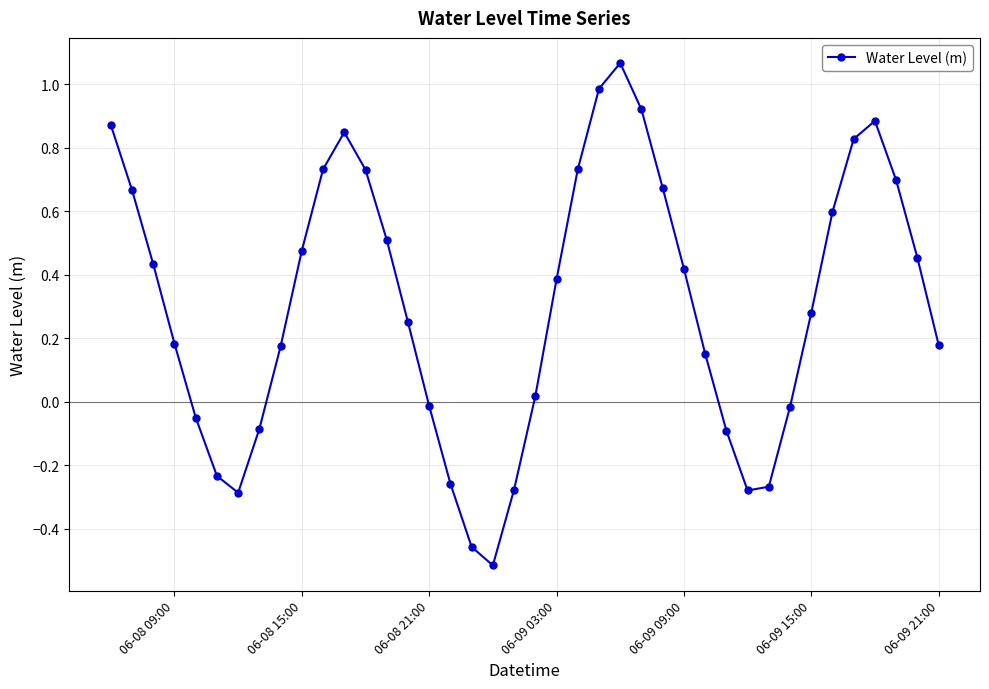

What is the difference between the maximum and minimum values?

1.6